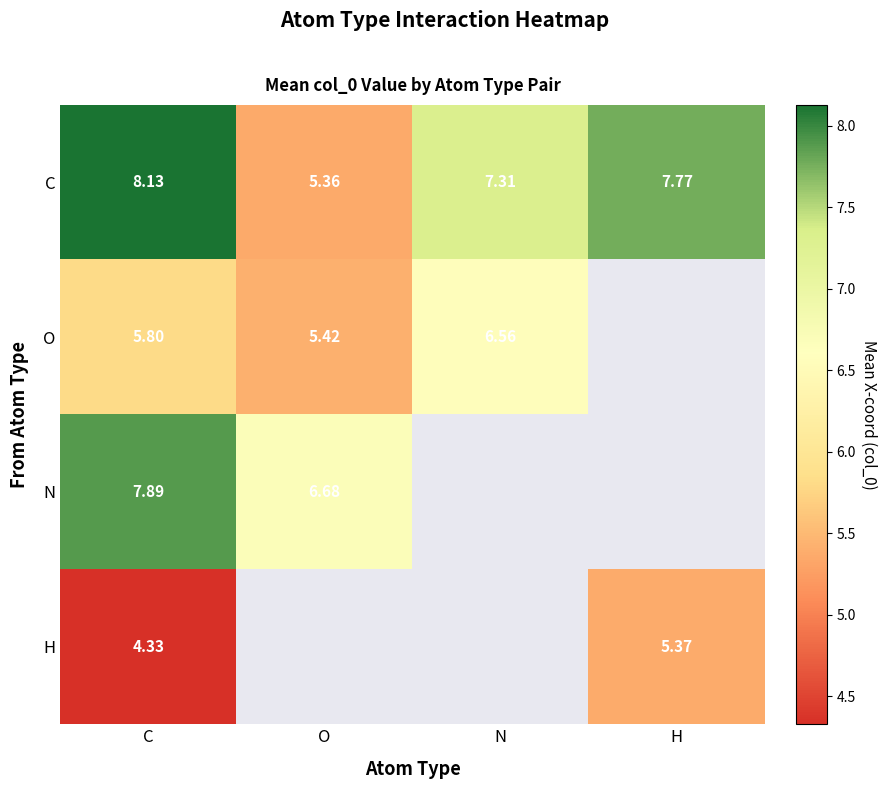

Count the number of data series in this chart.

4